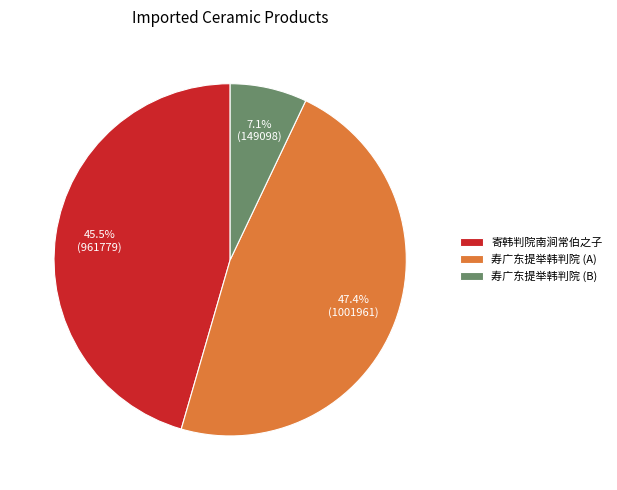

Which category has the biggest portion of the pie?

寿广东提举韩判院 (A)